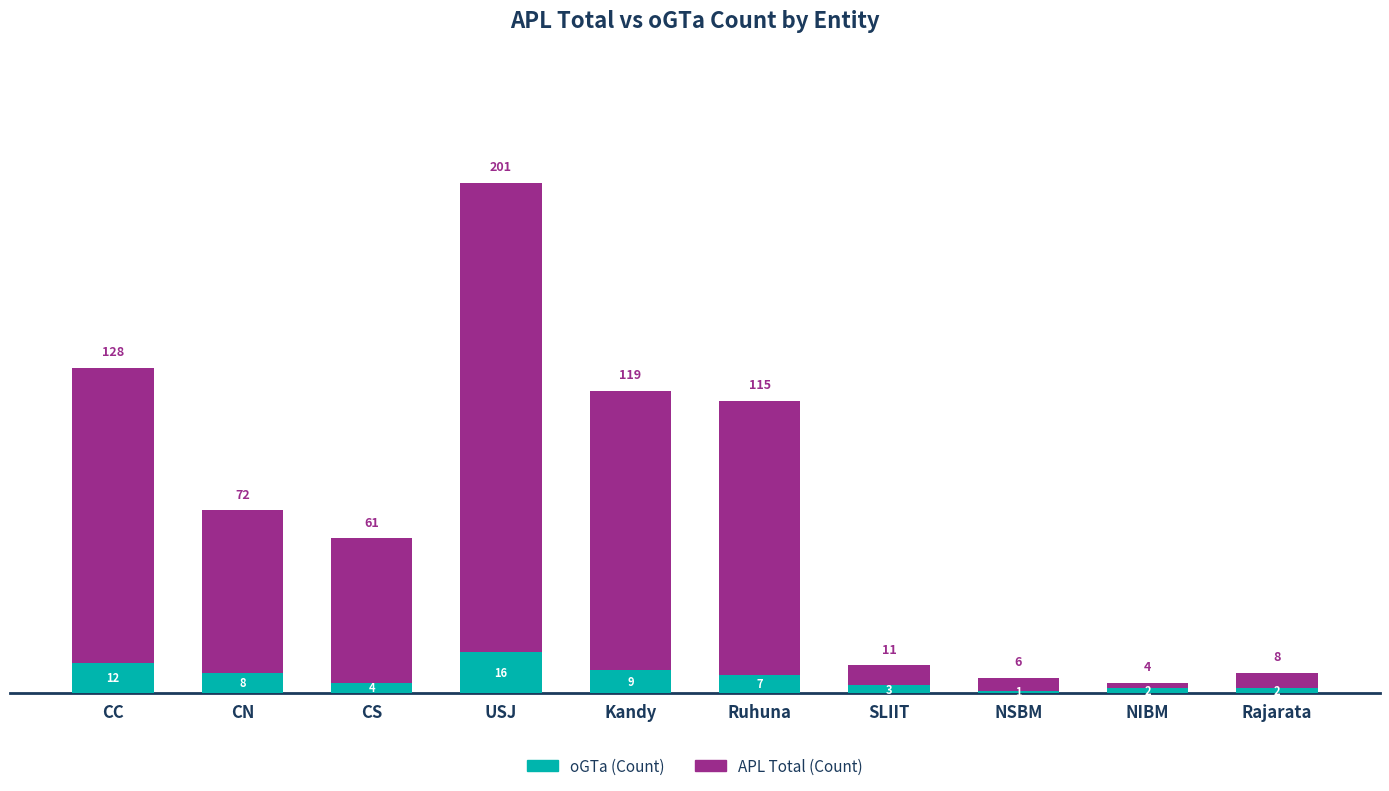

Count the number of data series in this chart.

2